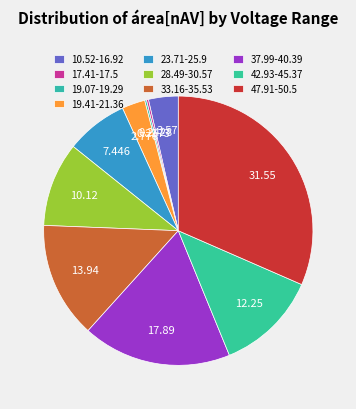

Combined, do 28.49-30.57 and 19.07-19.29 account for over 50%?

No